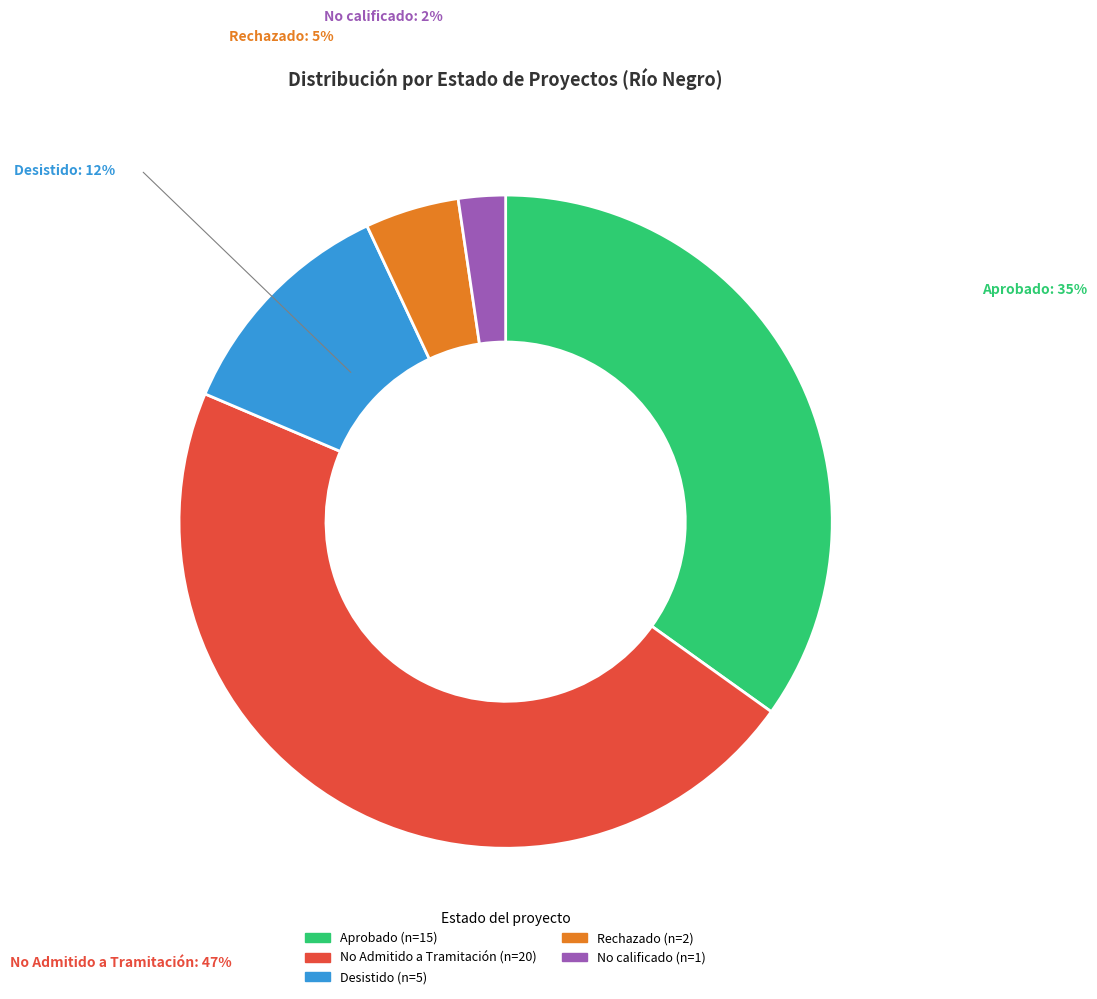

Rank the categories by value from lowest to highest.

No calificado, Rechazado, Desistido, Aprobado, No Admitido a Tramitación